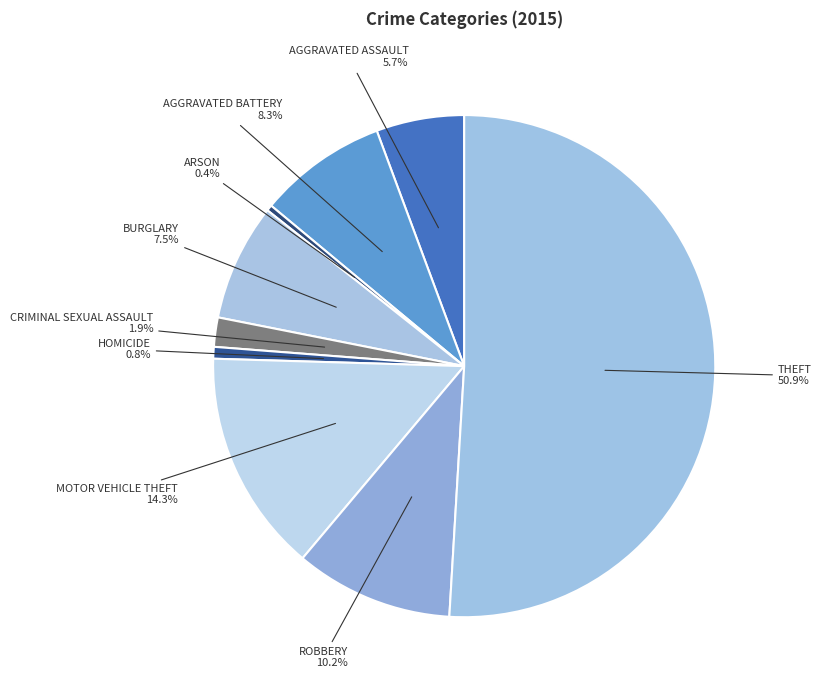

Count the number of slices in the pie.

9